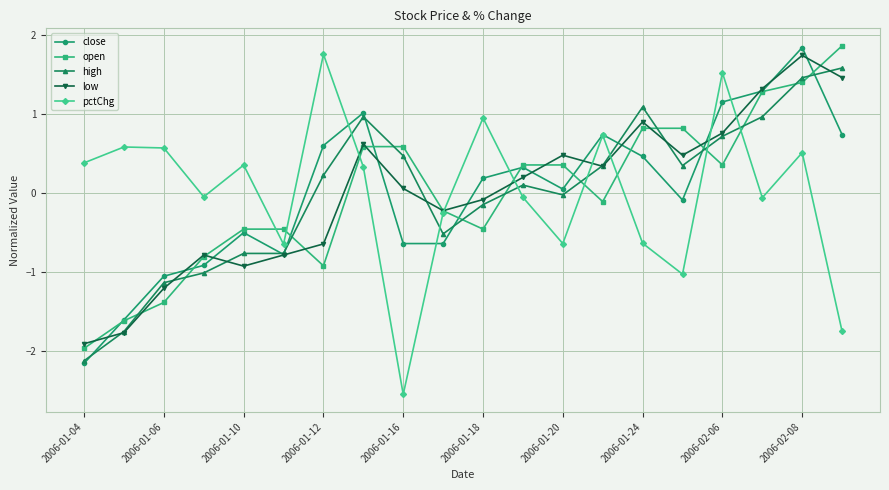

What is the value of the low point at the 4th from the left?

-0.8